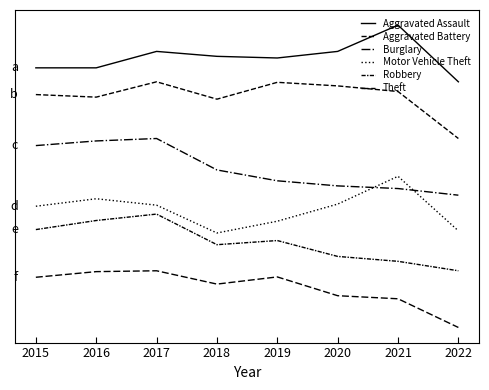

What is the difference between the maximum and minimum values in the Aggravated Assault series?

150.0